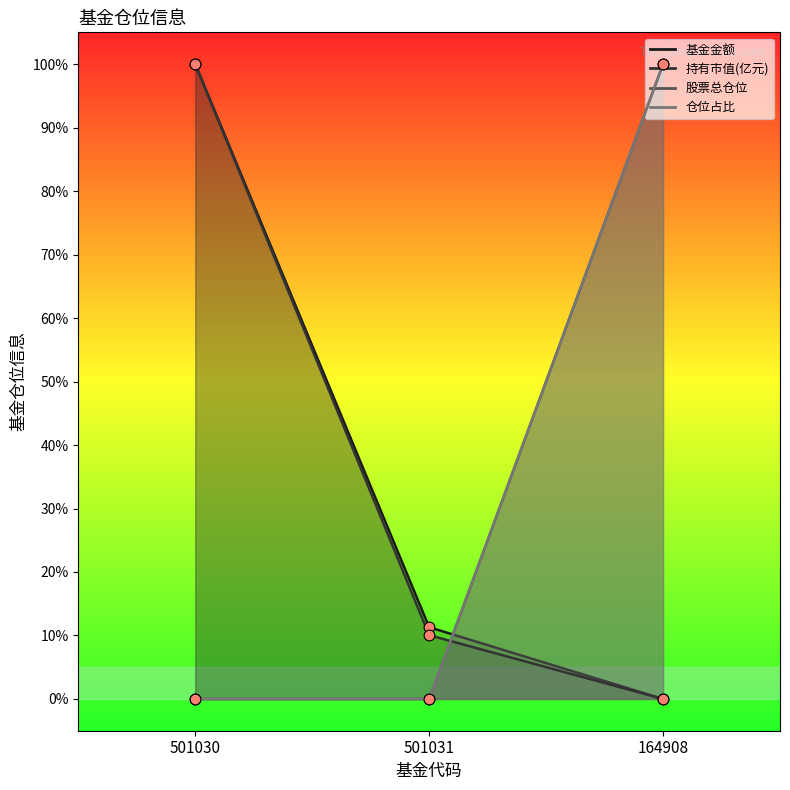

Which series reaches the maximum Y coordinate?

基金金额